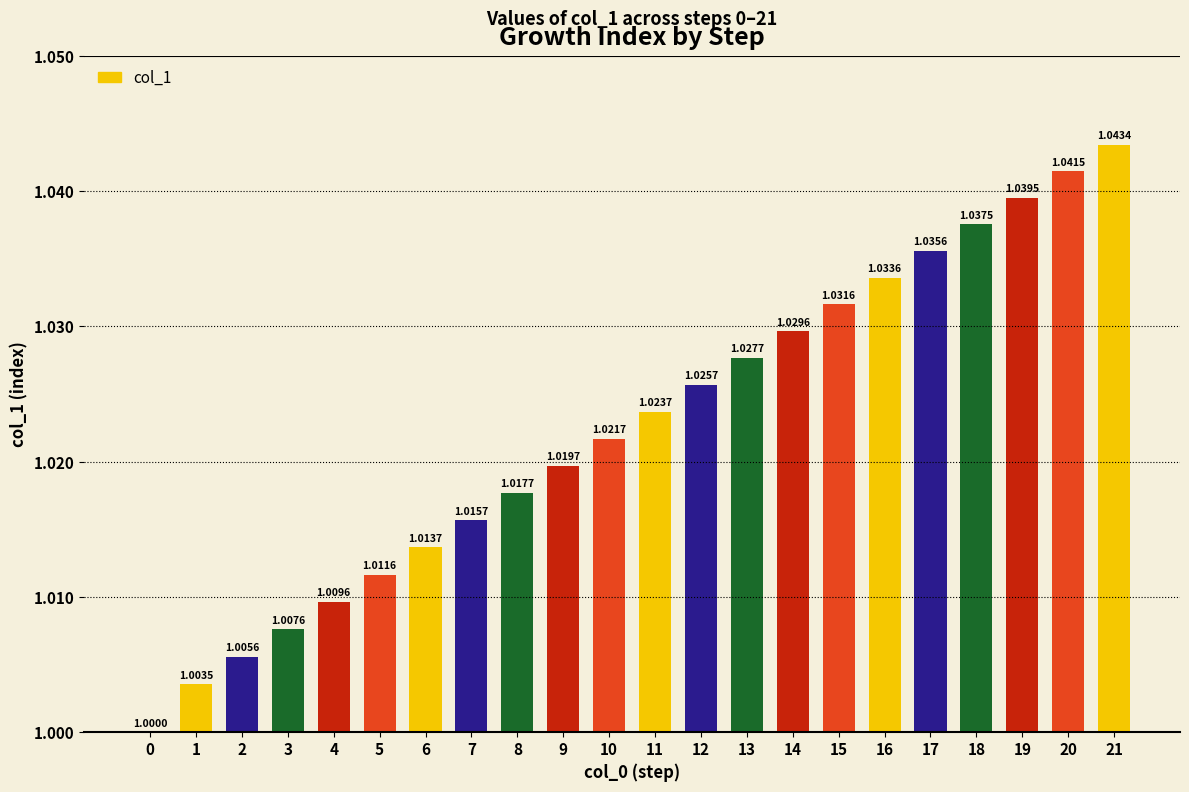

Rank the categories by value from highest to lowest.

21, 20, 19, 18, 17, 16, 15, 14, 13, 12, 11, 10, 9, 8, 7, 6, 5, 4, 3, 2, 1, 0